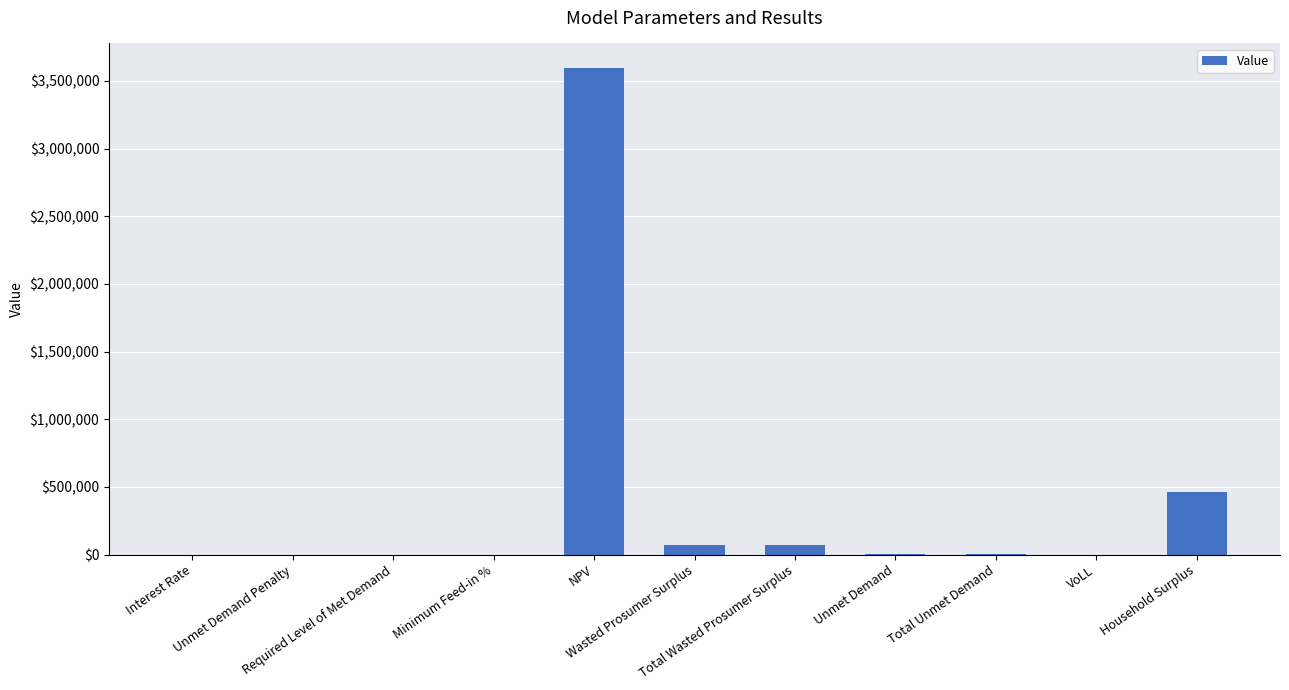

At which label does the data first exceed 3613?

NPV